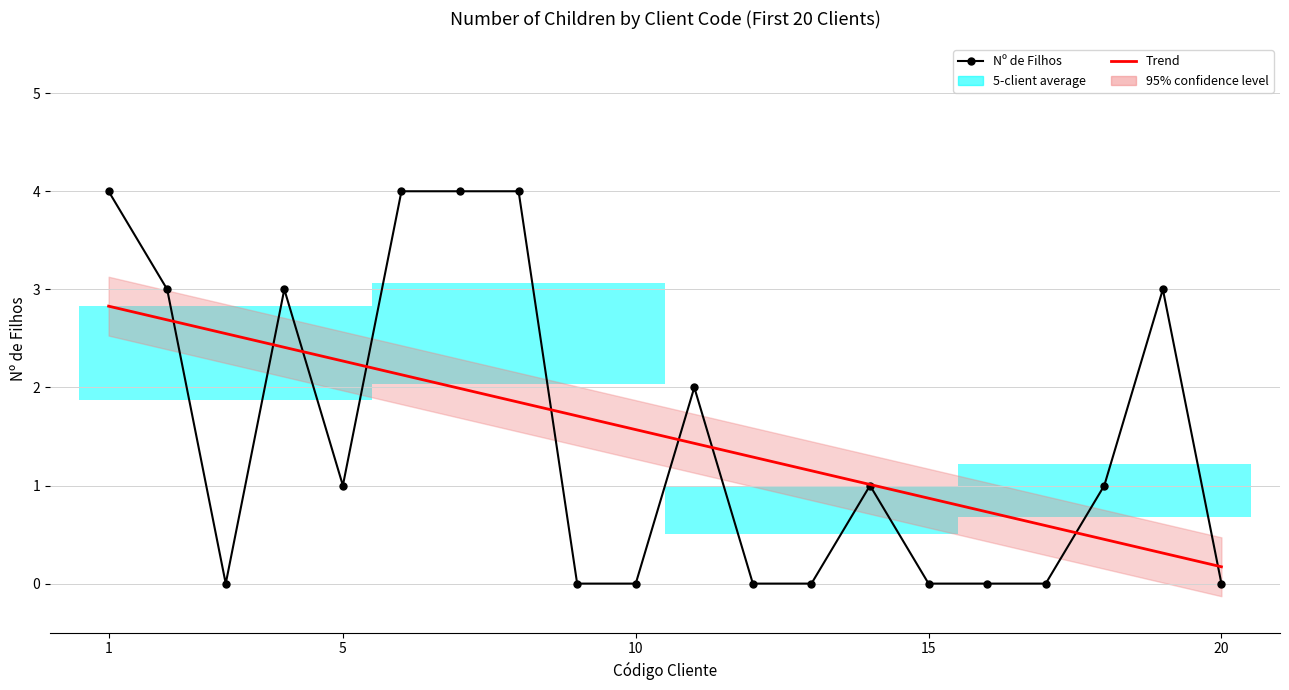

True or false: Trend and Nº de Filhos cross at least once.

True